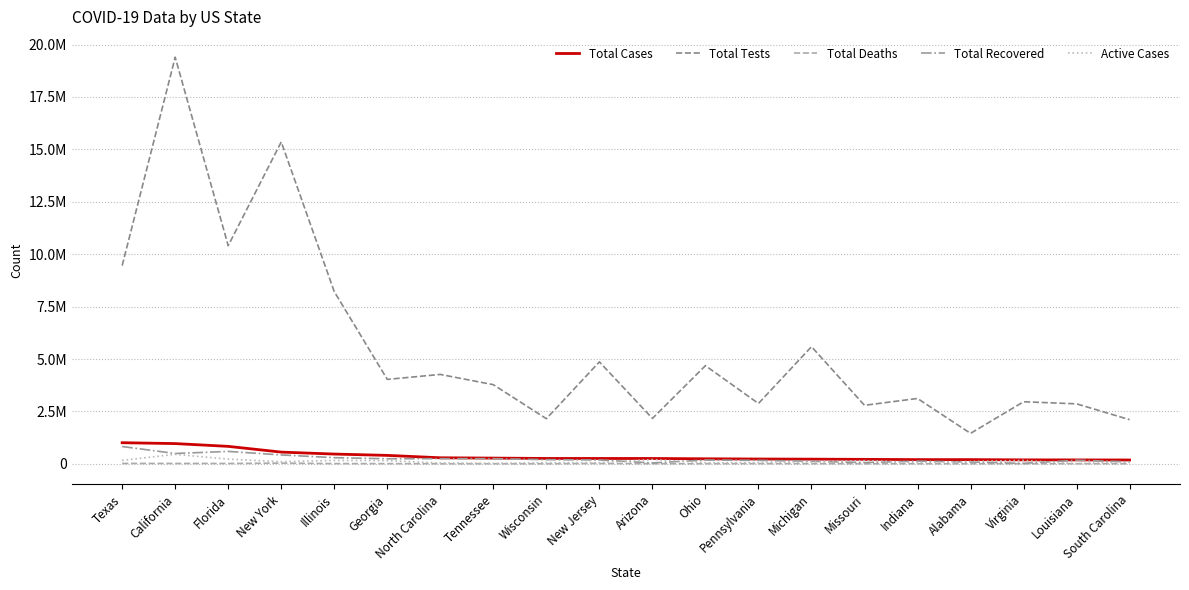

The Total Cases series shows 241239 at Texas. True or false?

False